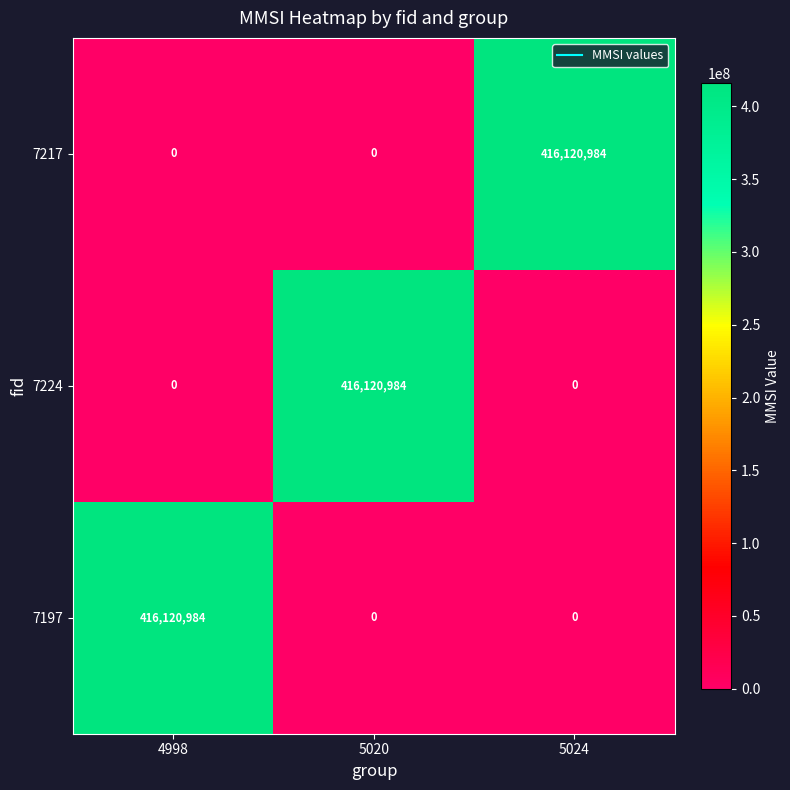

Reading left to right, extract all data points from this chart.

7217: 4998=0	5020=0	5024=416120984
7224: 4998=0	5020=416120984	5024=0
7197: 4998=416120984	5020=0	5024=0